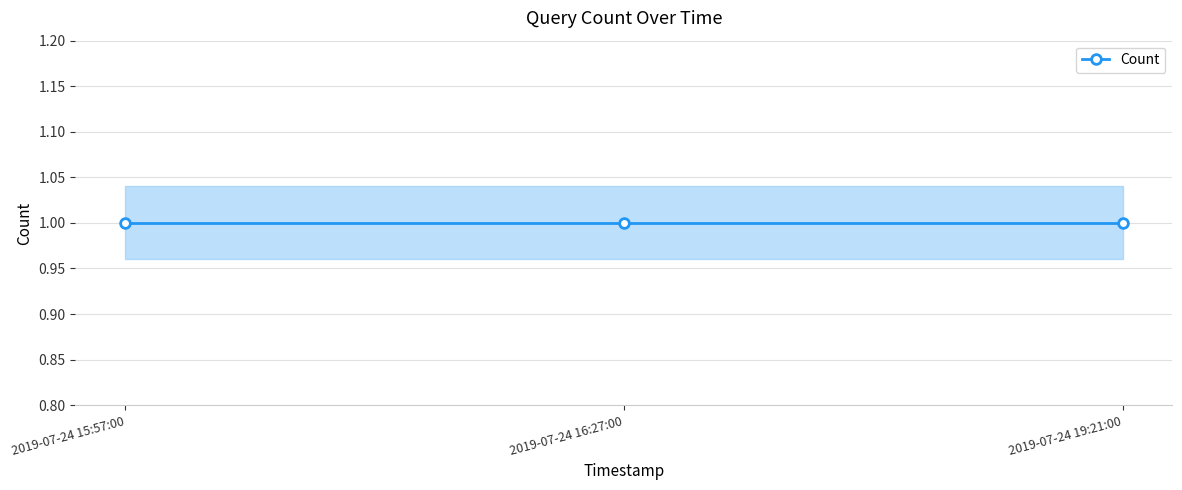

What is the label of the 3rd point from the right?

2019-07-24 15:57:00